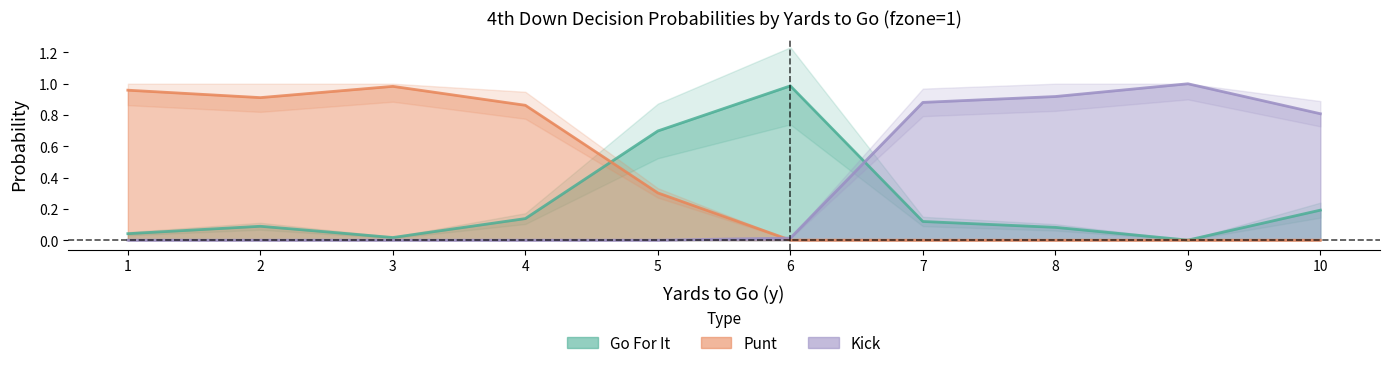

What is the spread (max minus min) of values at 10?

0.8